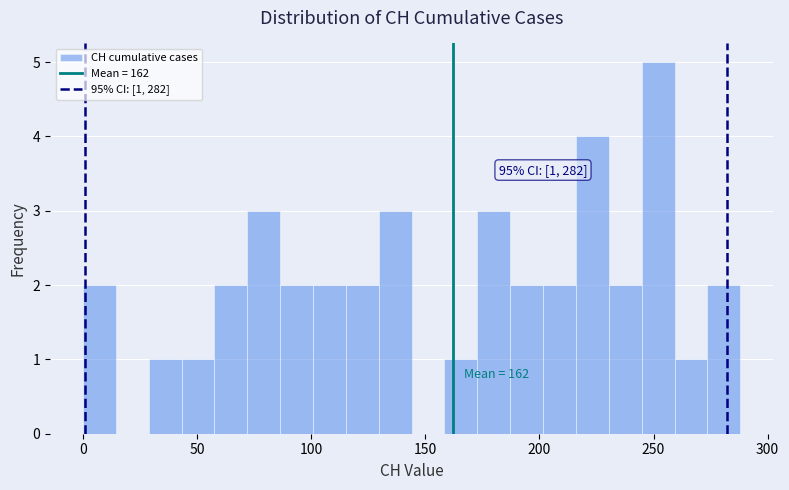

Read against the x-axis, roughly where is the centre of the tallest bar?

250